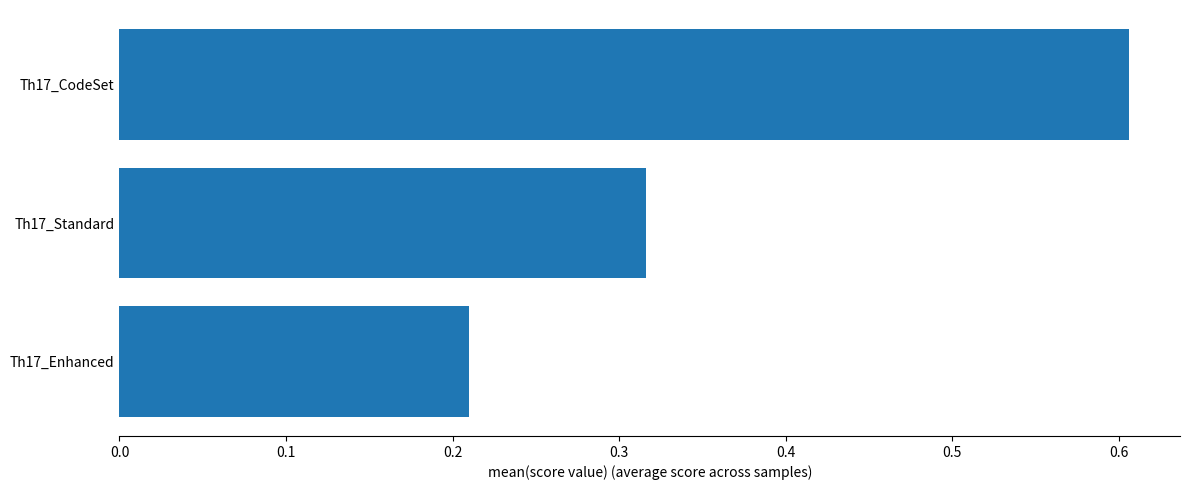

At which category does the chart reach its peak across all series?

Th17_CodeSet